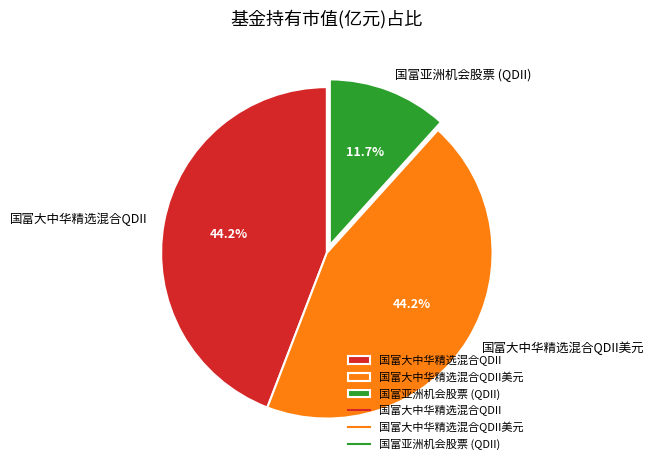

Which slice is the smallest?

国富亚洲机会股票 (QDII)